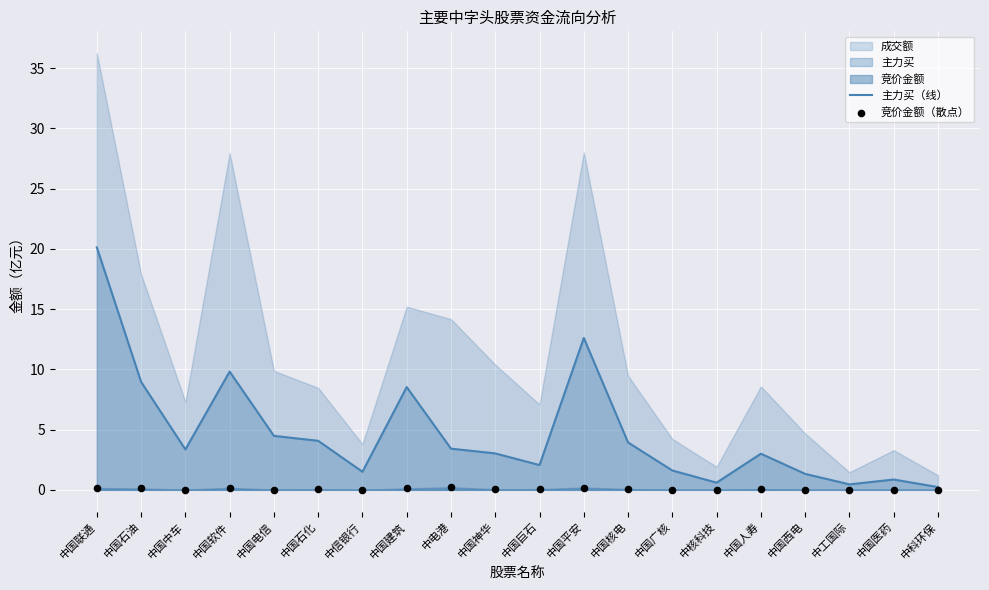

True or false: 主力买（线） has a value of 0.9 at 中国医药.

True